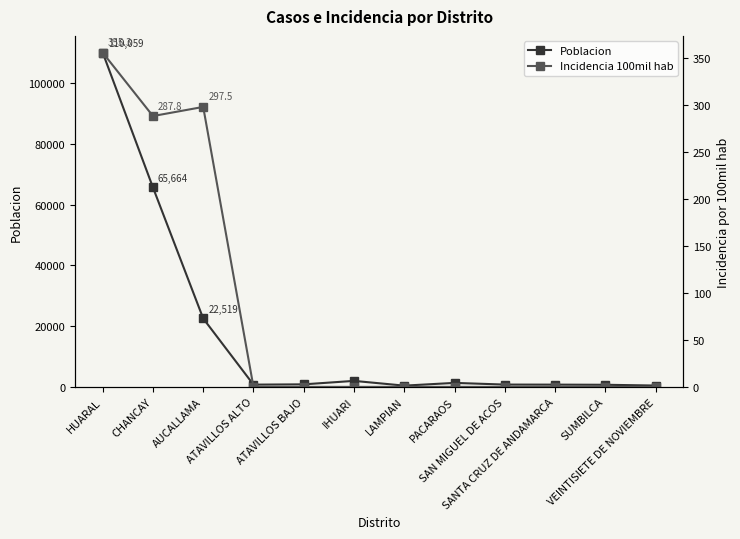

What is the approximate value of Poblacion at SAN MIGUEL DE ACOS?

758